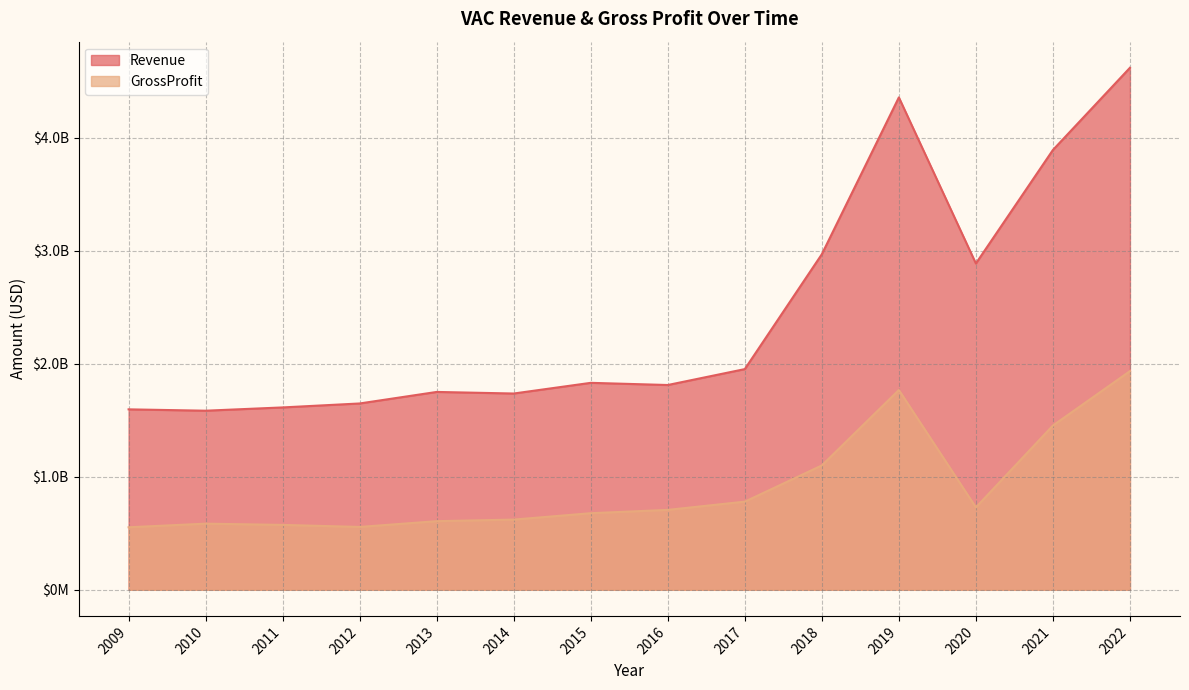

Which series has the largest range (max minus min)?

Revenue